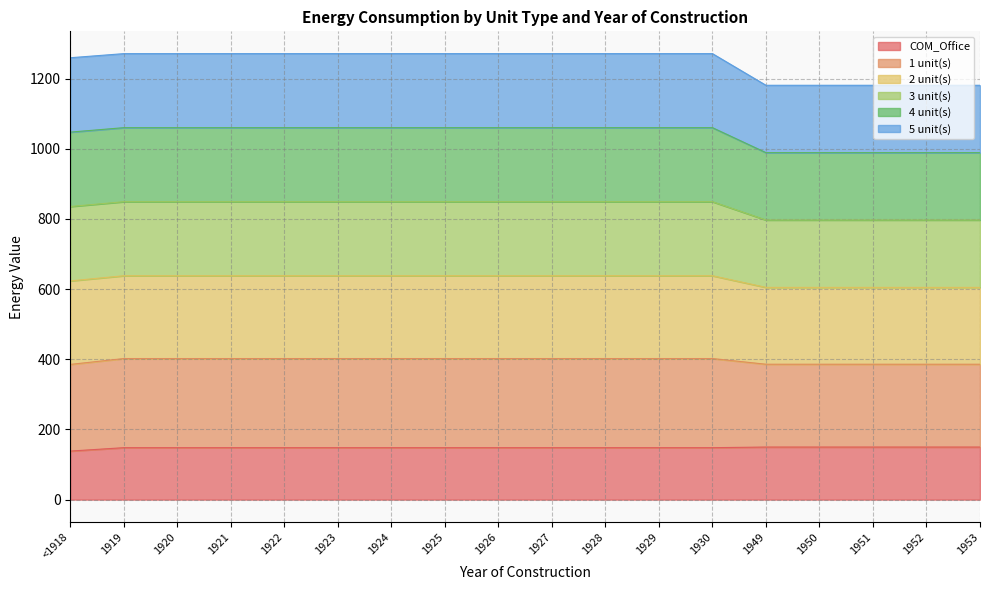

At which label is COM_Office closest to 144?

1919